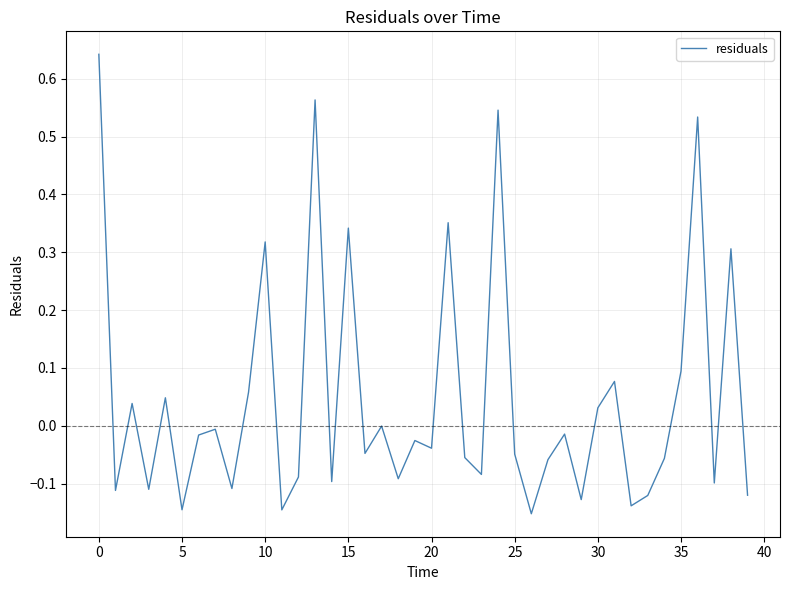

How many lines are shown in the chart?

1